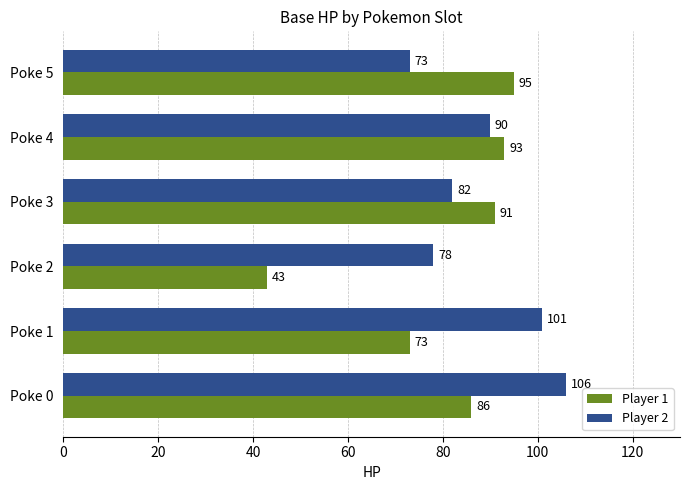

What is the sum of all Player 2 values?

530